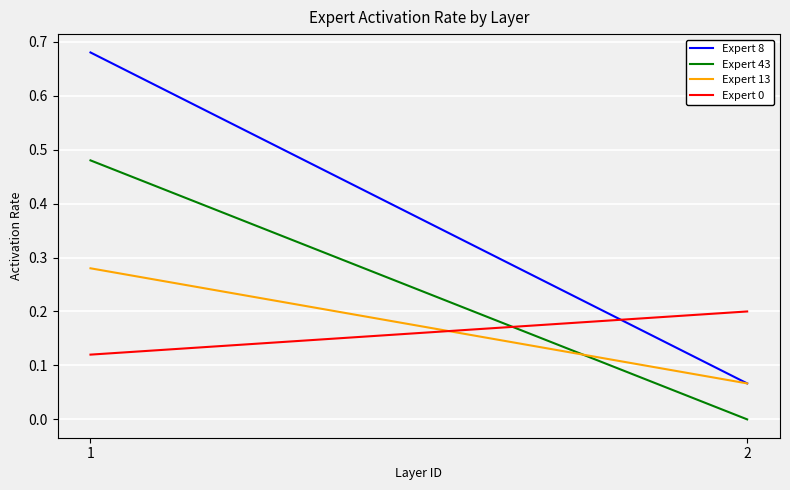

List the series in order of their peak value, highest first.

Expert 8, Expert 43, Expert 13, Expert 0